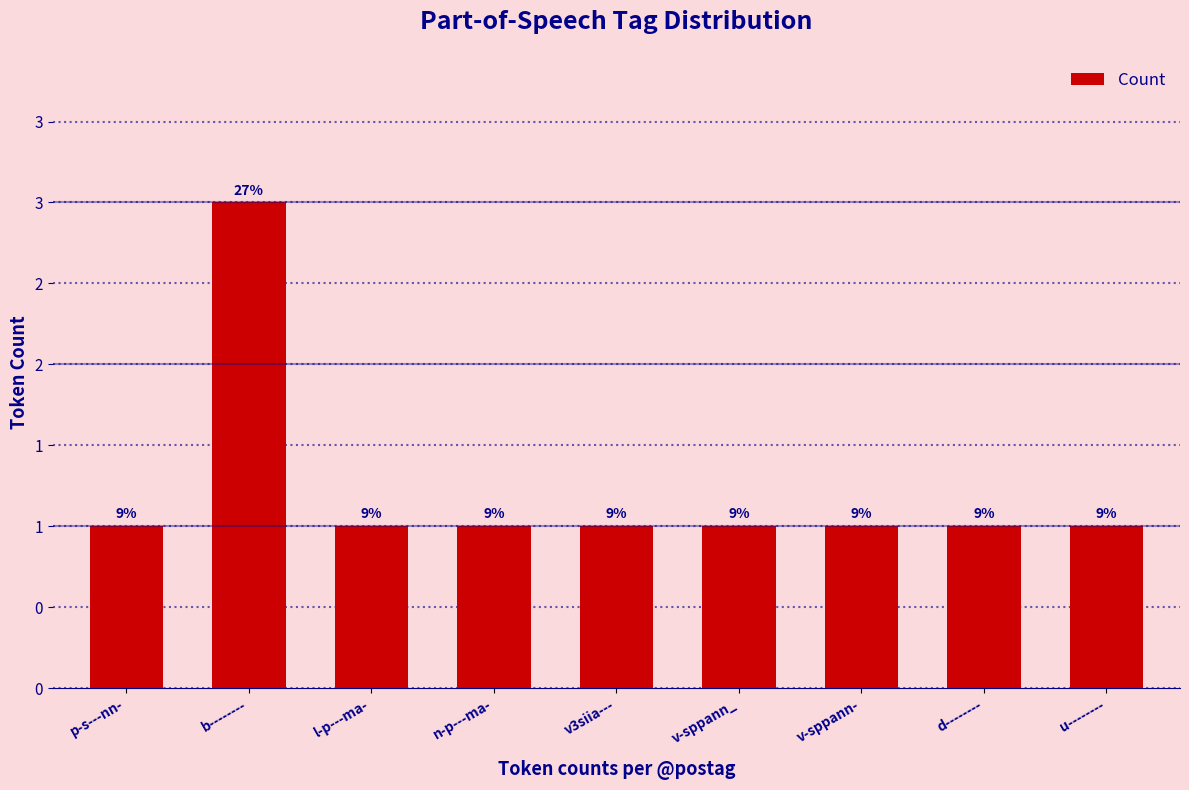

How many values are between 1 and 2?

8